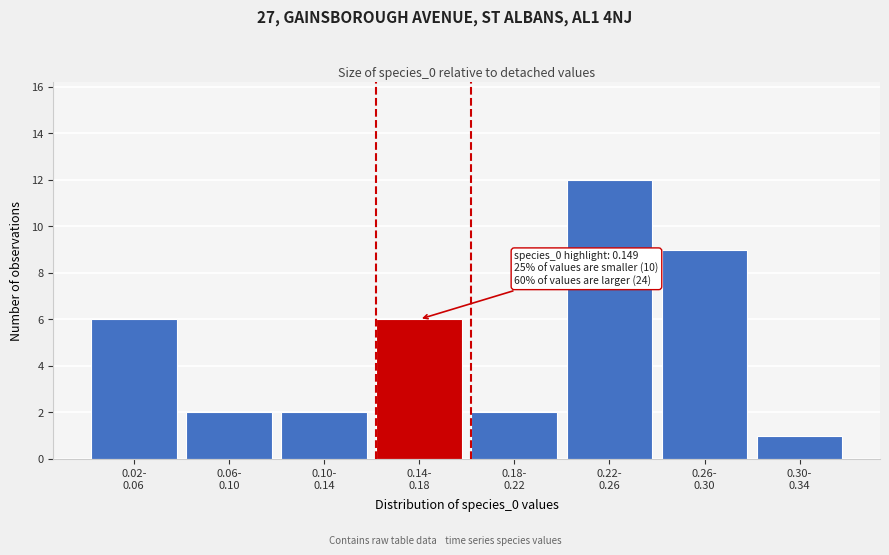

Reading right to left, extract all data points from this chart.

1	9	12	2	6	2	2	6